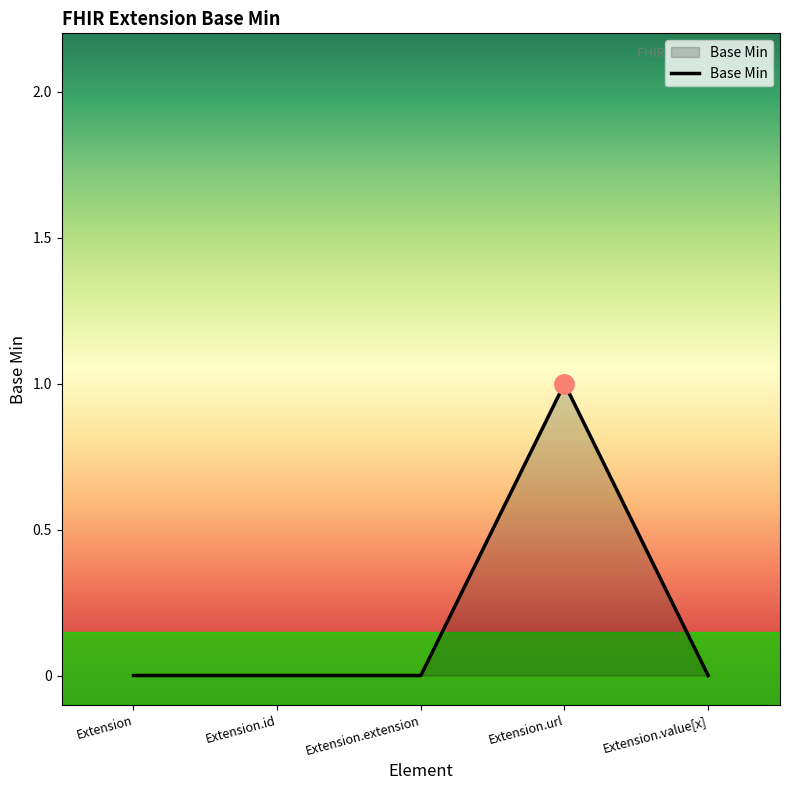

Reading left to right, list all the values displayed in this chart.

0	0	0	1	0